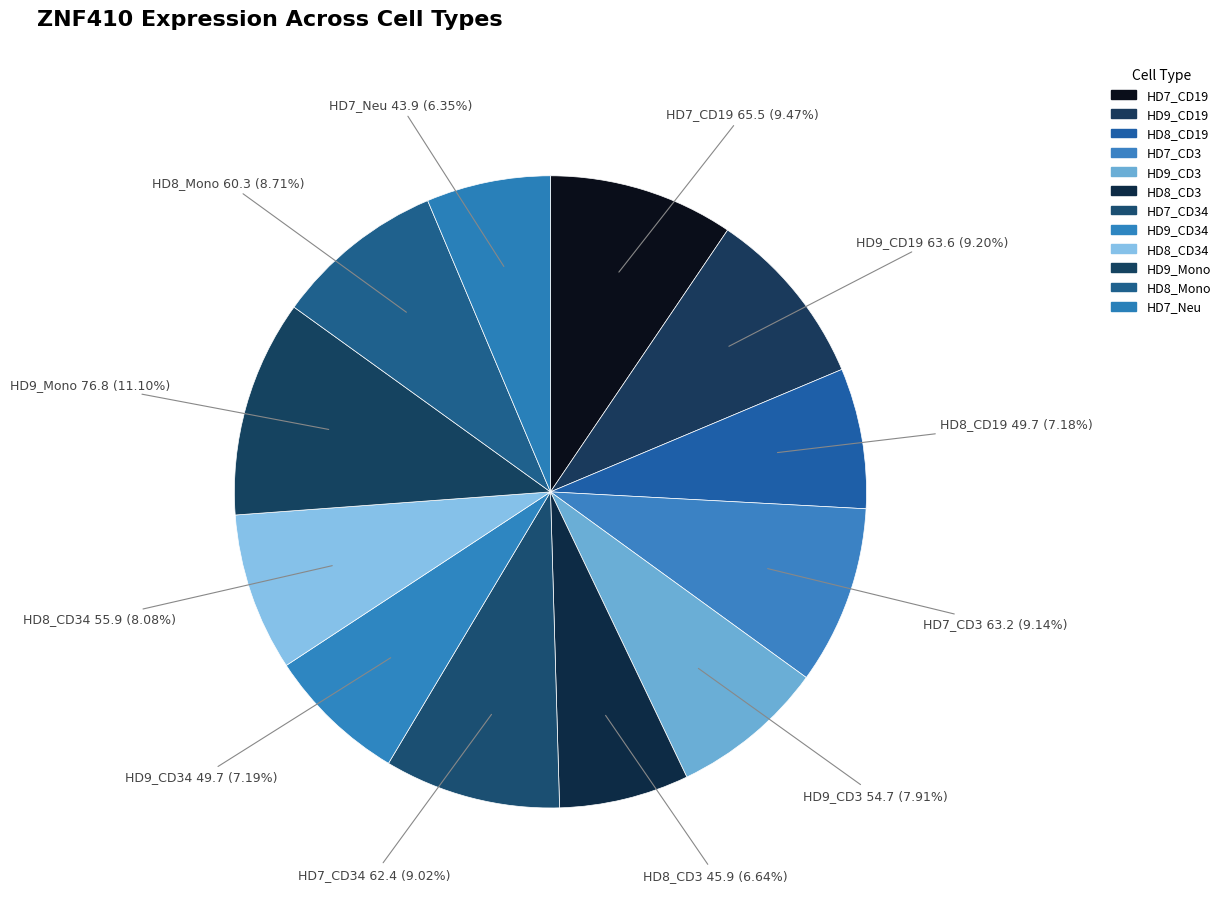

The HD9_CD19 slice represents 1% of the pie. True or false?

False